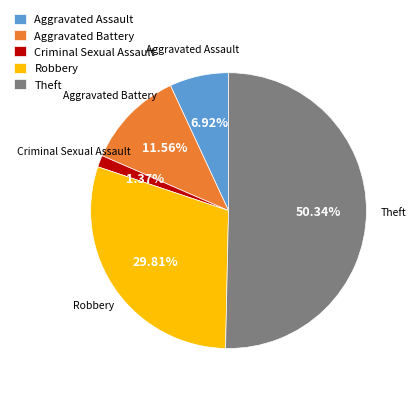

To the nearest percent, what is the combined percentage of Robbery and Criminal Sexual Assault?

31%